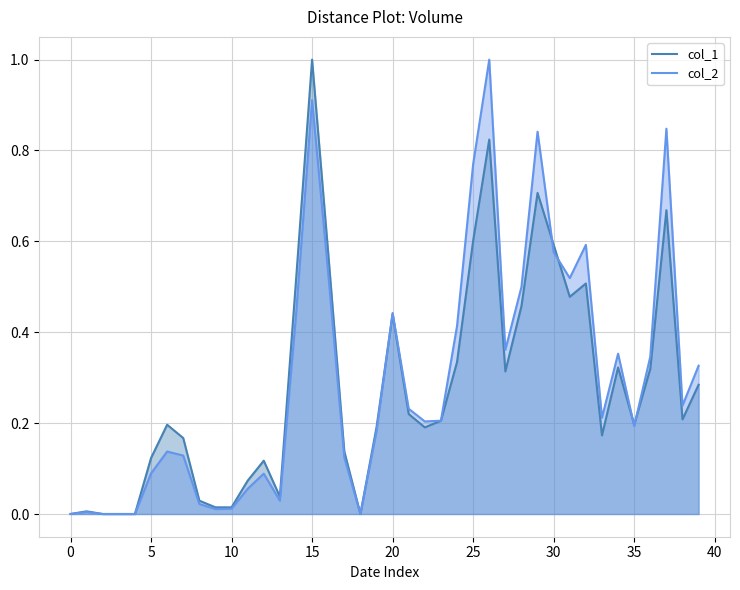

Reading left to right, transcribe all the data shown in this chart.

col_1: 0.0	0.0	0.0	0.0	0.0	0.1	0.2	0.2	0.0	0.0	0.0	0.1	0.1	0.0	0.5	1.0	0.6	0.1	0.0	0.2	0.4	0.2	0.2	0.2	0.3	0.6	0.8	0.3	0.5	0.7	0.6	0.5	0.5	0.2	0.3	0.2	0.3	0.7	0.2	0.3
col_2: 0.0	0.0	0.0	0.0	0.0	0.1	0.1	0.1	0.0	0.0	0.0	0.1	0.1	0.0	0.4	0.9	0.5	0.1	0.0	0.2	0.4	0.2	0.2	0.2	0.4	0.8	1.0	0.4	0.5	0.8	0.6	0.5	0.6	0.2	0.4	0.2	0.3	0.8	0.2	0.3